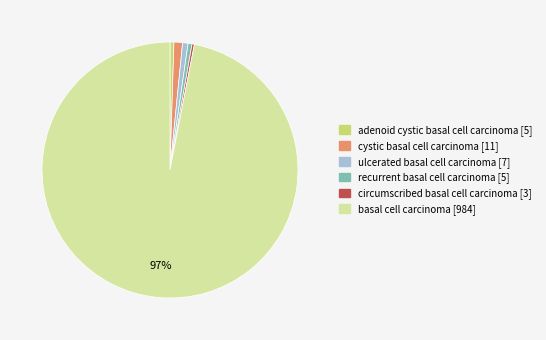

Which category has the biggest portion of the pie?

basal cell carcinoma